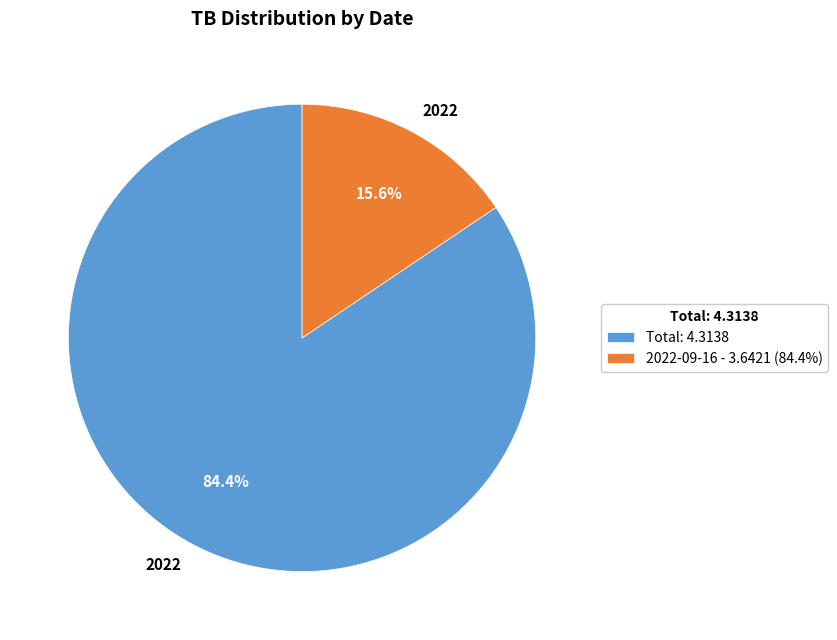

Does 2022-09-16 - 3.6421 (84.4%) represent more than half of the total?

No